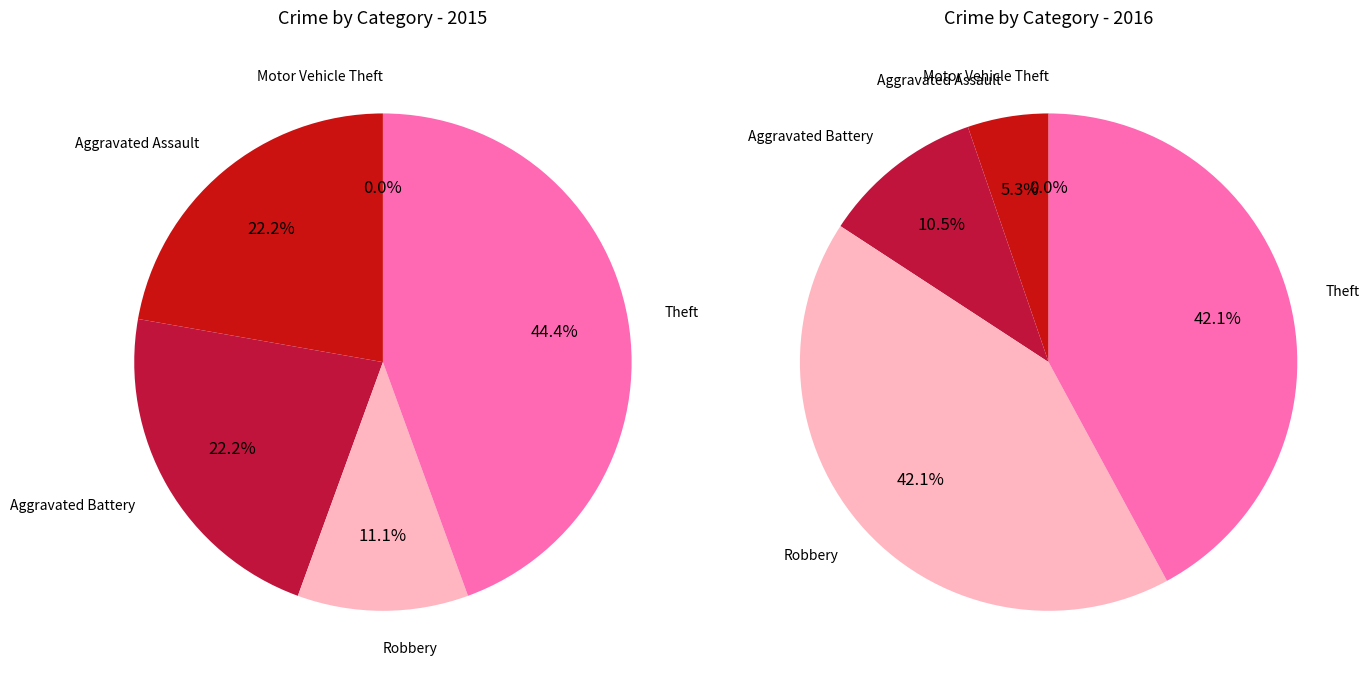

Does 2 represent more than half of the total?

No